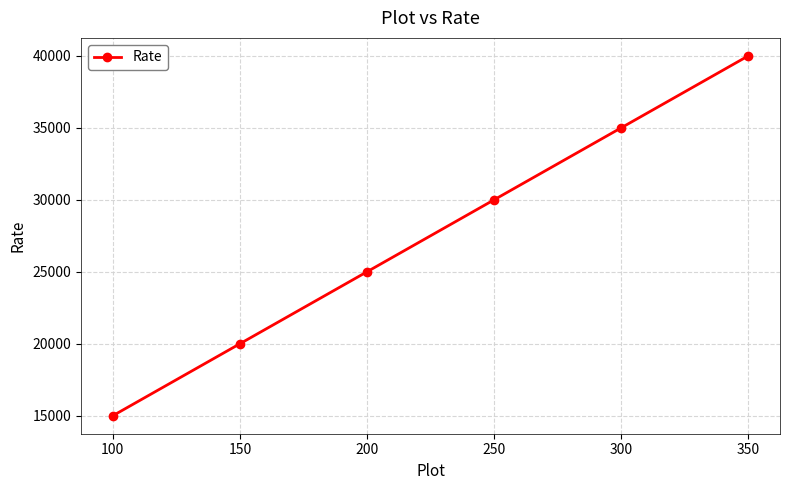

How many series are shown in this chart?

1